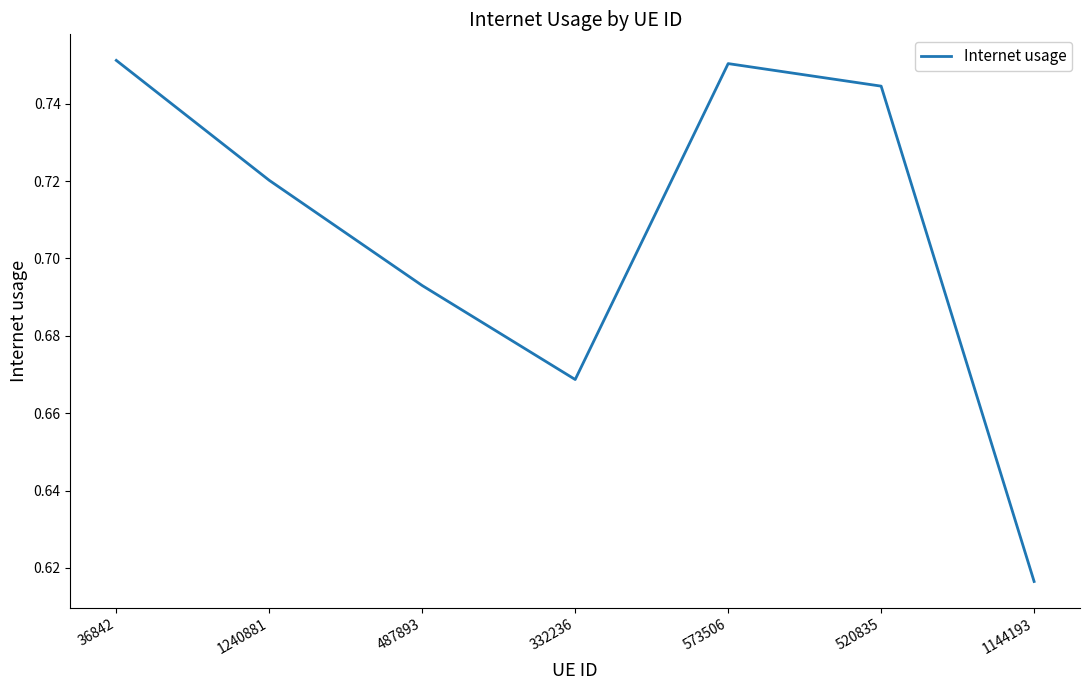

The value at 1240881 is 0.2. True or false?

False